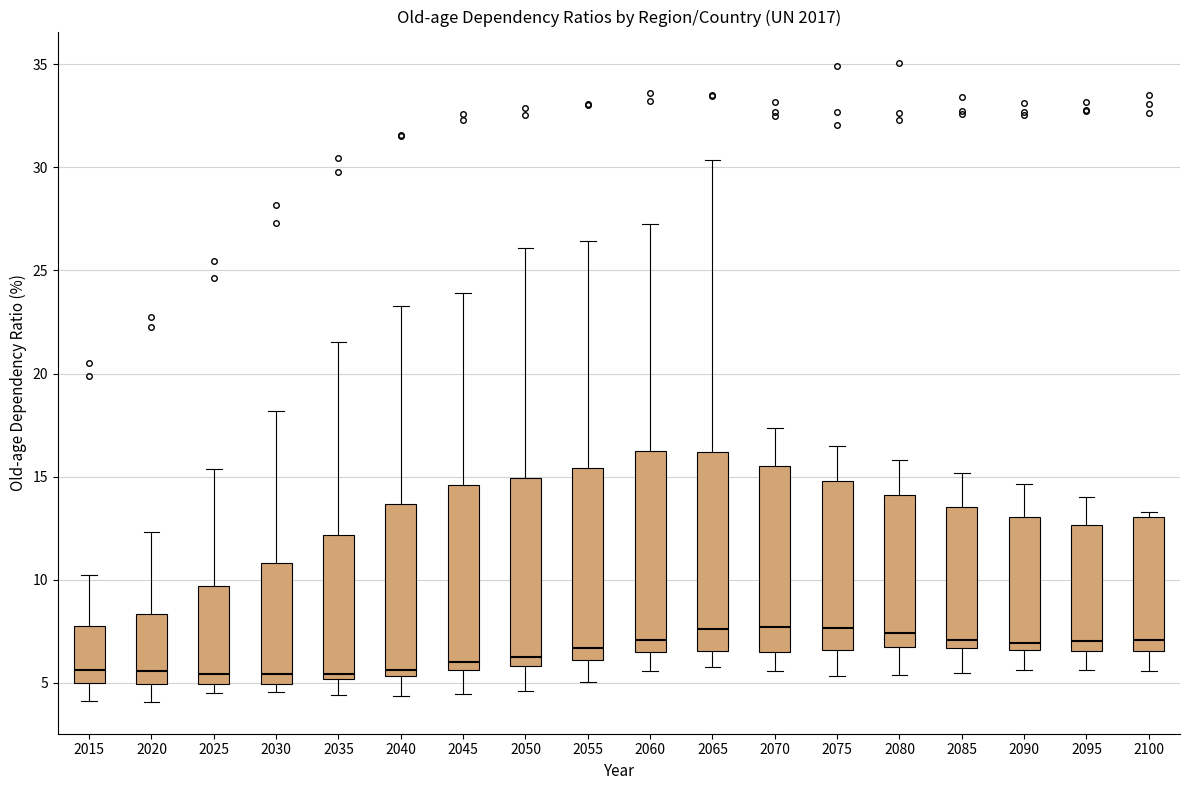

Where is the upper edge of the box at x = 2080 on the y-axis? The values are not printed on the chart, so give them approximately, as read against the axis.

14.0